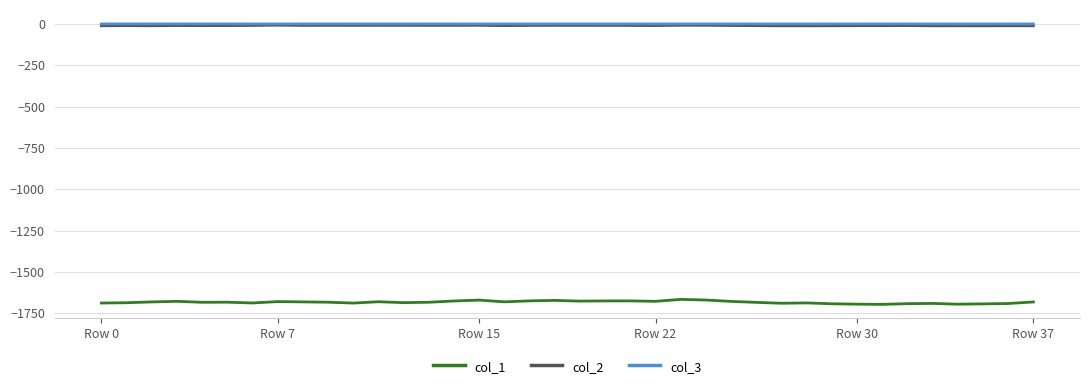

What is the smallest value displayed?

-1696.4